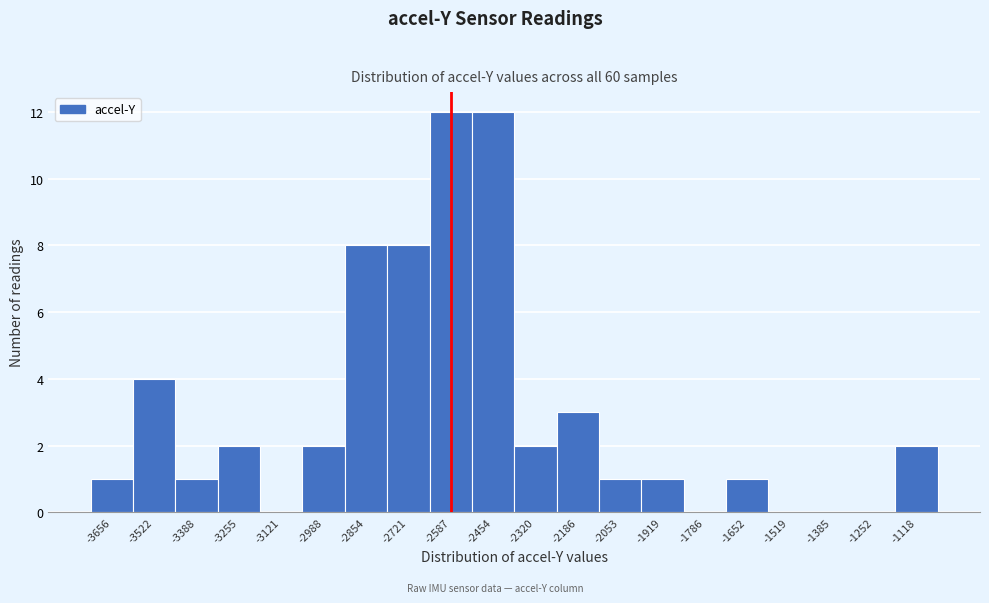

Reading left to right, list all the values displayed in this chart.

-3656=1	-3522=4	-3388=1	-3255=2	-3121=0	-2988=2	-2854=8	-2721=8	-2587=12	-2454=12	-2320=2	-2186=3	-2053=1	-1919=1	-1786=0	-1652=1	-1519=0	-1385=0	-1252=0	-1118=2